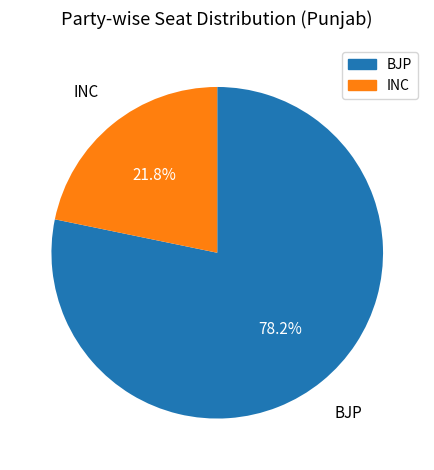

Does any single category account for the majority?

Yes